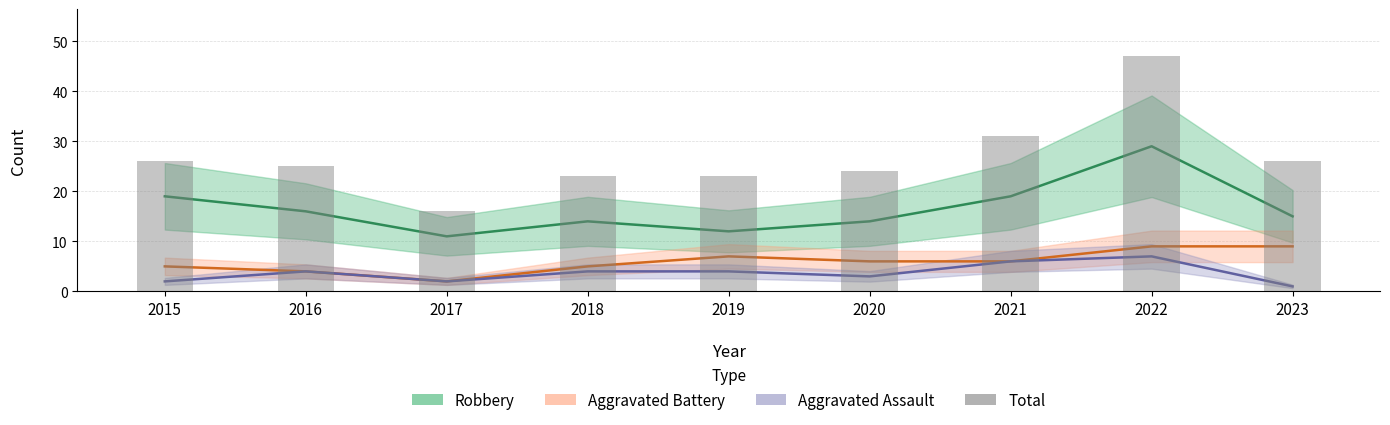

Reading right to left, transcribe all the data shown in this chart.

Robbery: 15	29	19	14	12	14	11	16	19
Aggravated Battery: 9	9	6	6	7	5	2	4	5
Aggravated Assault: 1	7	6	3	4	4	2	4	2
Total: 26	47	31	24	23	23	16	25	26